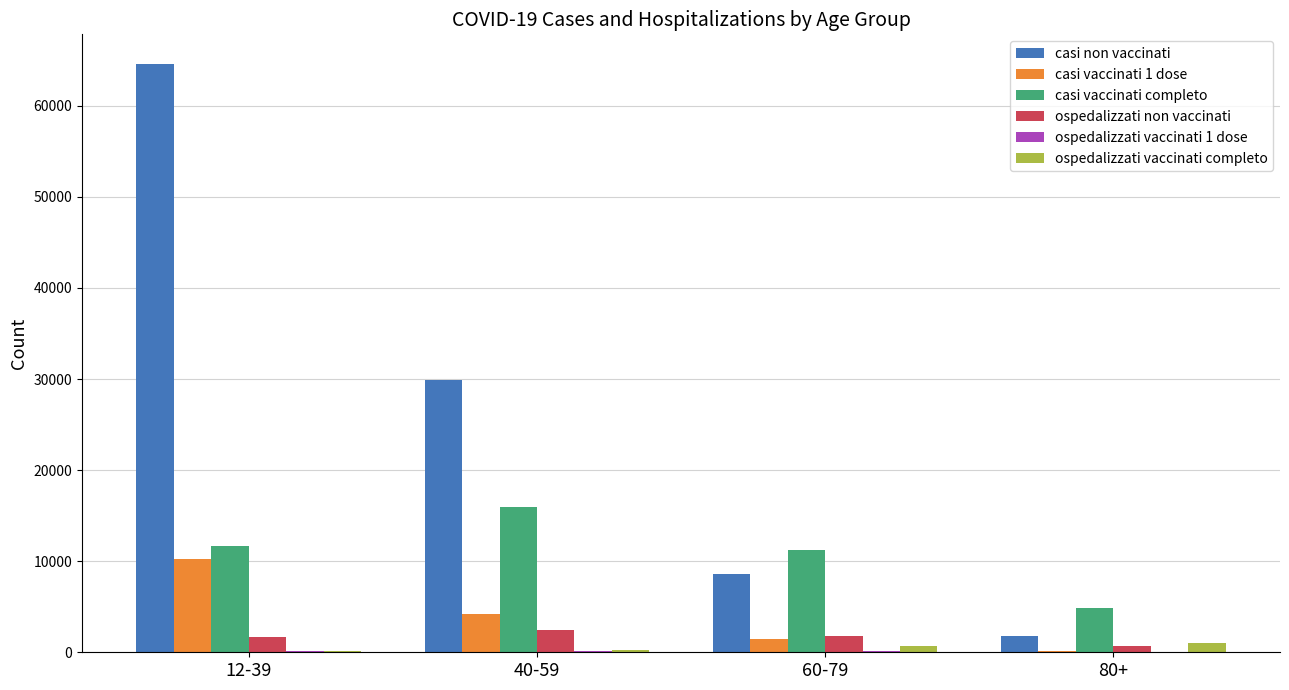

Which category has the highest value in the casi vaccinati 1 dose series?

12-39